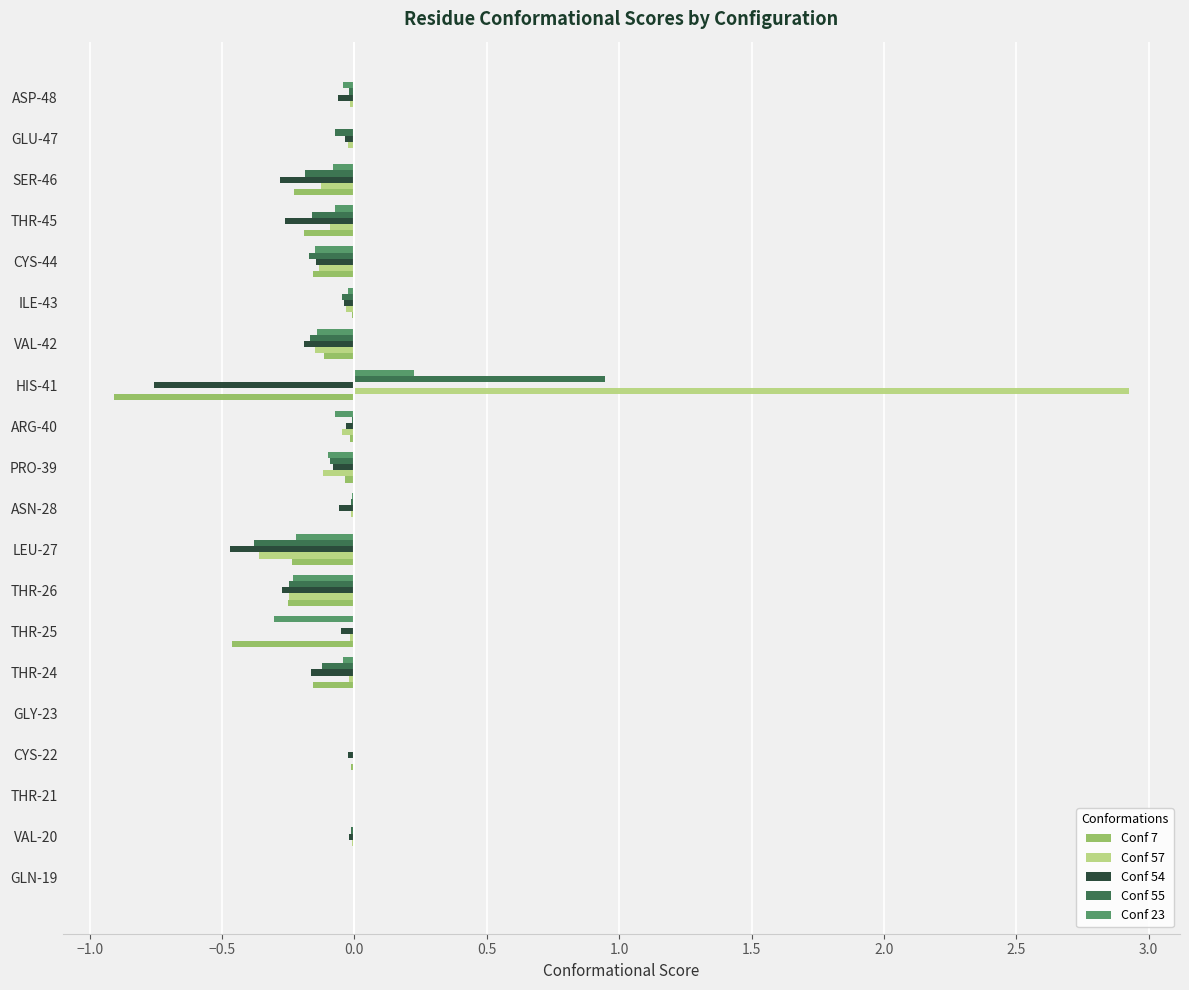

How many groups of bars are there?

20